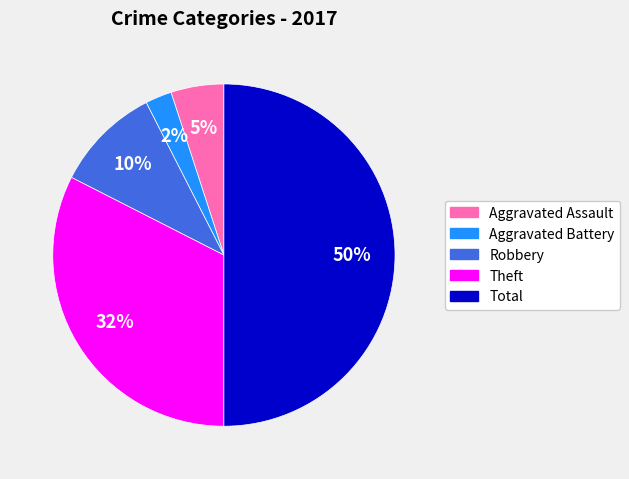

Rank the categories by value from lowest to highest.

Aggravated Battery, Aggravated Assault, Robbery, Theft, Total